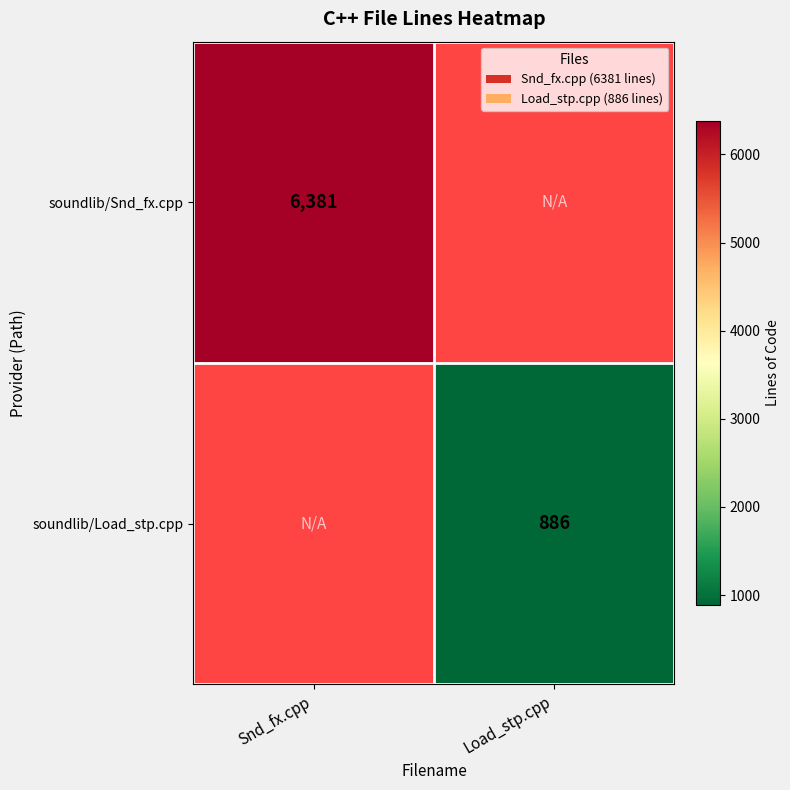

The soundlib/Load_stp.cpp series shows 886 at Load_stp.cpp. True or false?

True